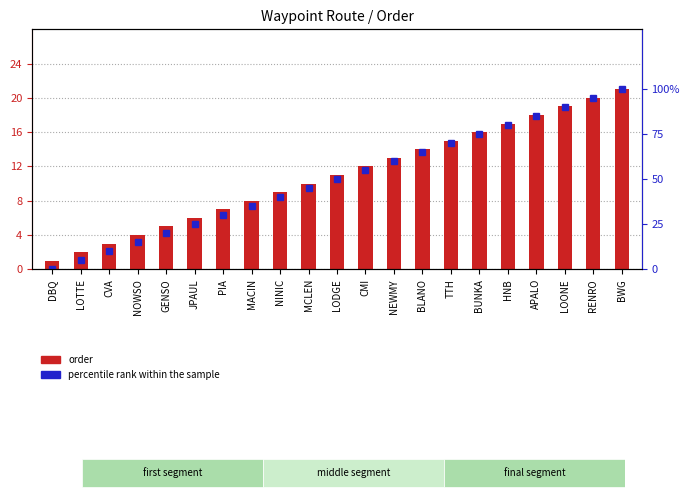

Rank the series by their maximum value, from highest to lowest.

percentile rank within the sample, order